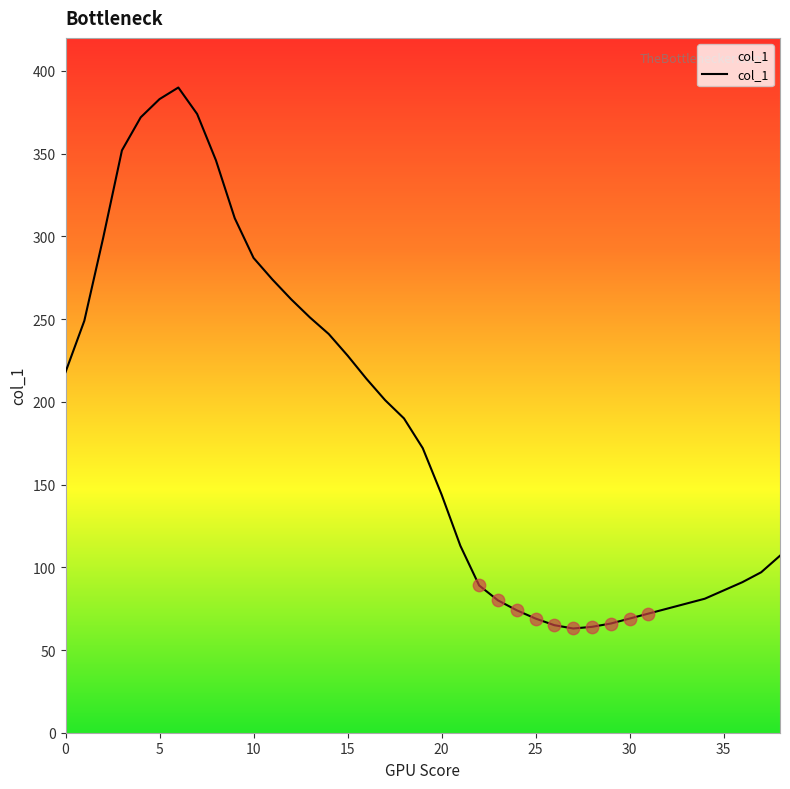

What is the smallest value displayed?

63